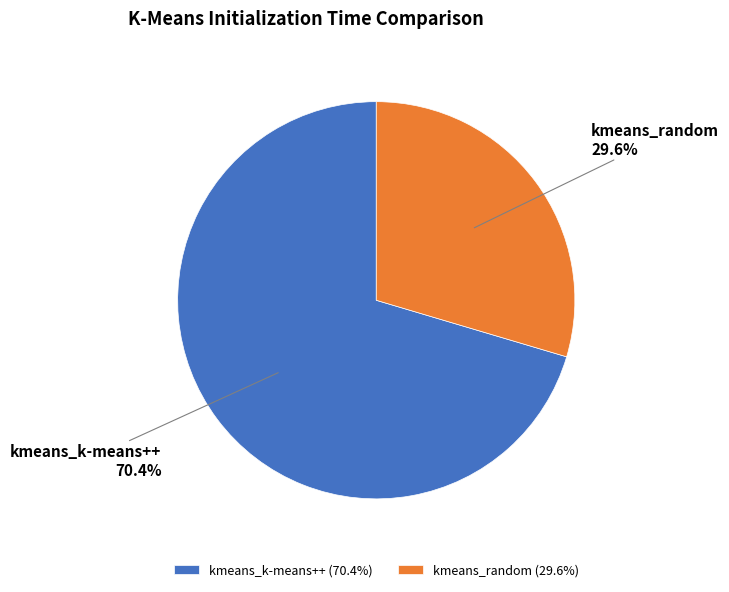

To the nearest percent, what is the average slice percentage?

50%